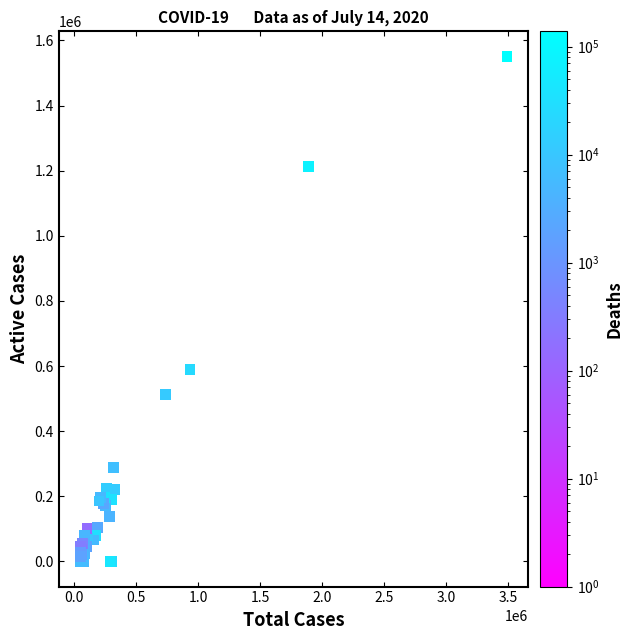

What Y value in the scatter plot is closest to 775235?

590219